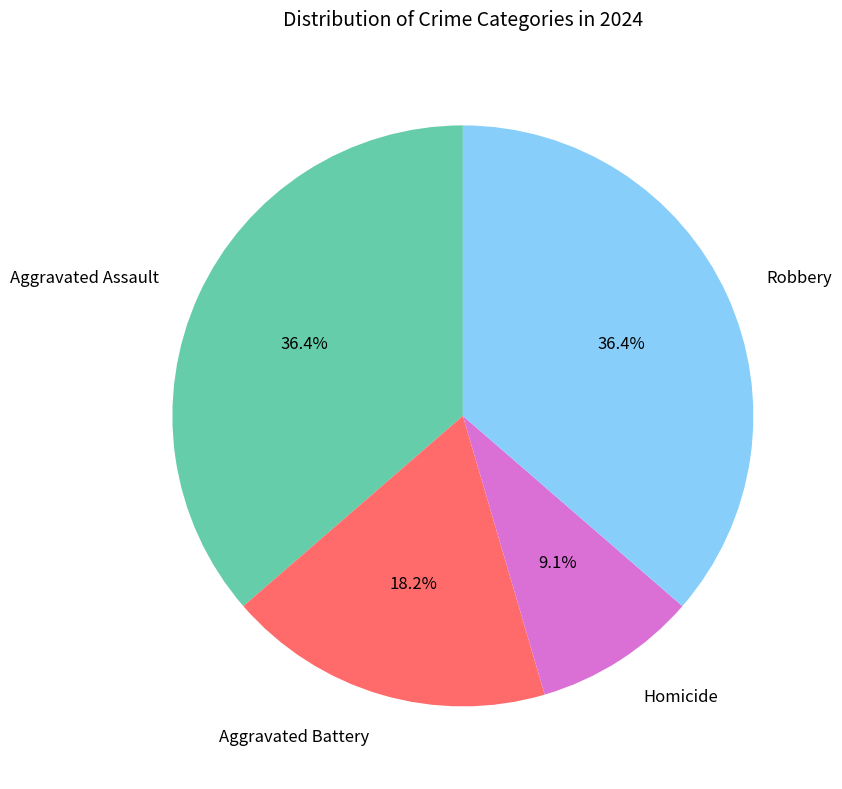

Which category has the smallest portion of the pie?

Homicide